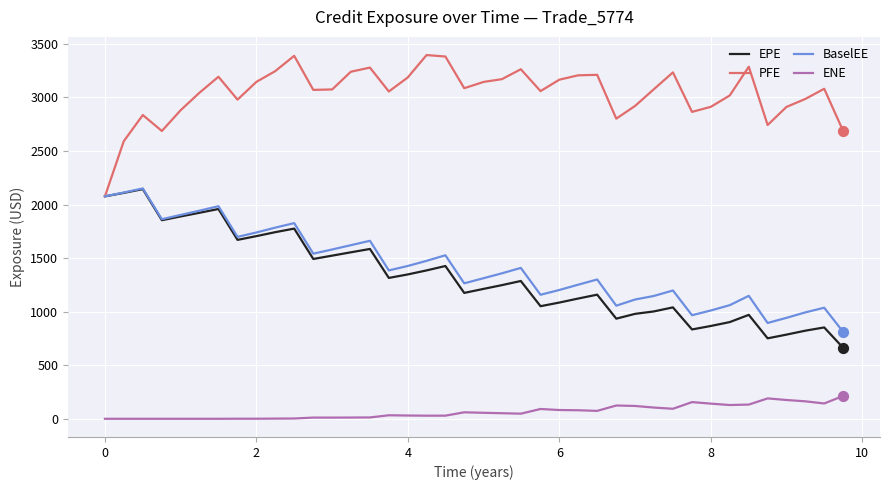

Which series has the largest total across all categories?

PFE